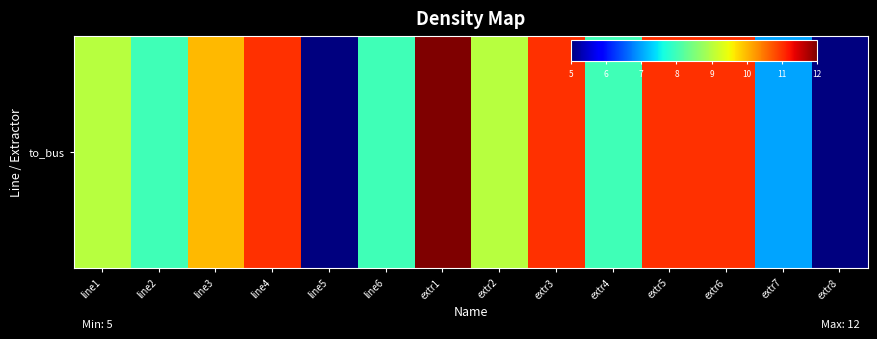

What is the change in value from line3 to extr1?

+2